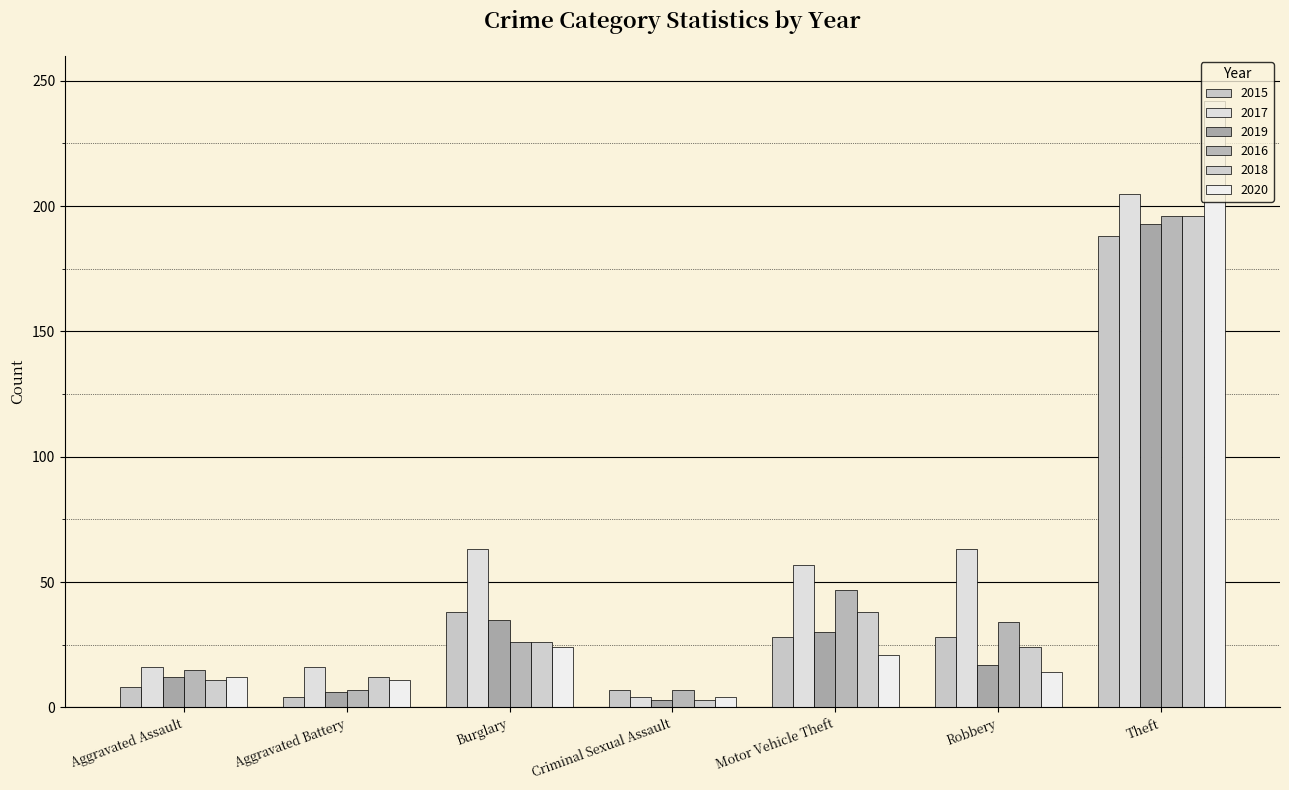

At how many categories does at least one series exceed 128?

1